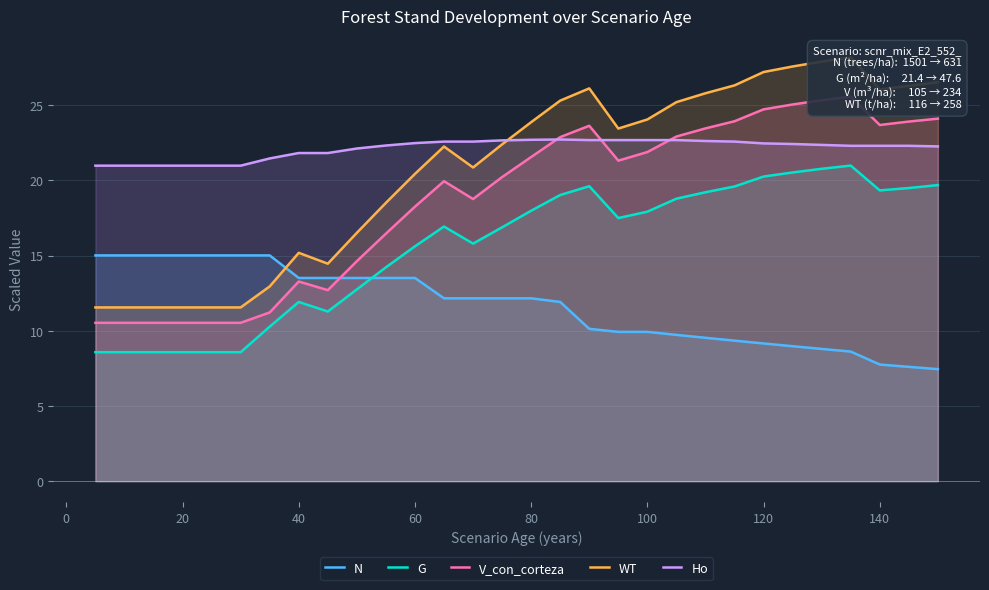

How many intersections are there between N and G?

1